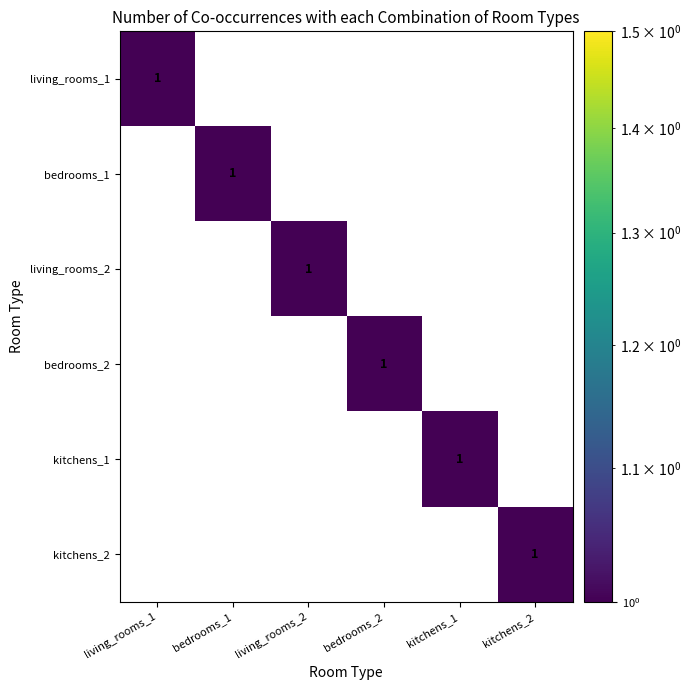

Which series has the widest spread of values?

living_rooms_1